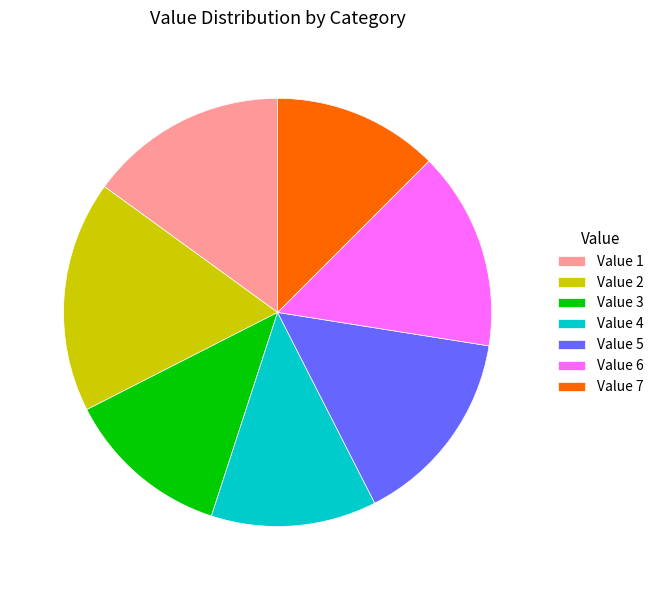

Which has a higher value, Value 7 or Value 5?

Value 5